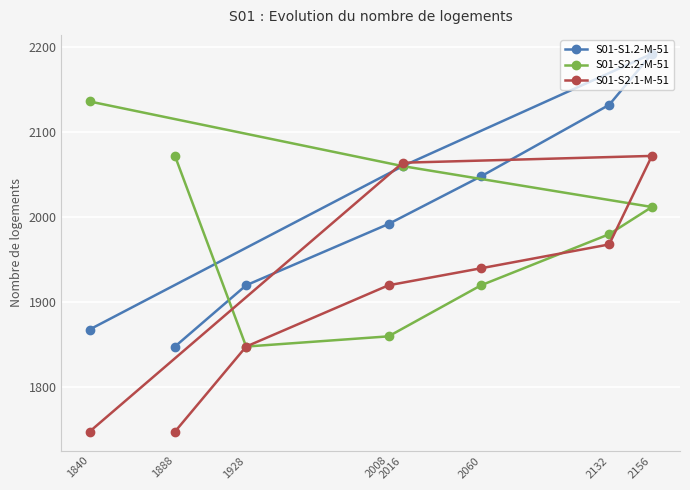

What is the value of the S01-S2.2-M-51 point at the 2nd from the left?

2072